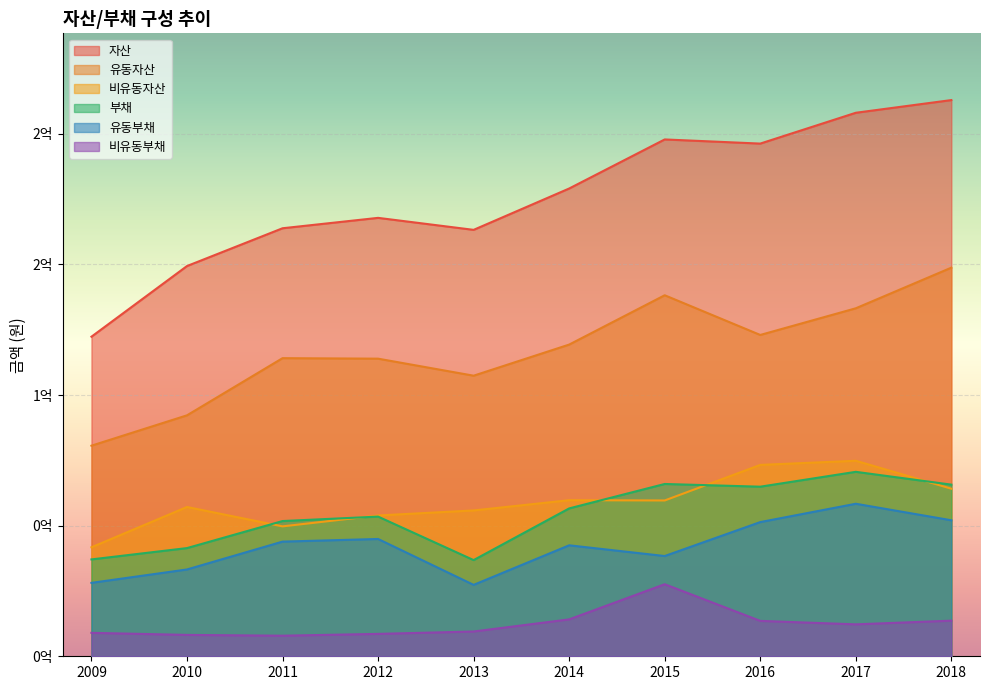

Rank the series at 2010 from lowest to highest value.

비유동부채, 유동부채, 부채, 비유동자산, 유동자산, 자산